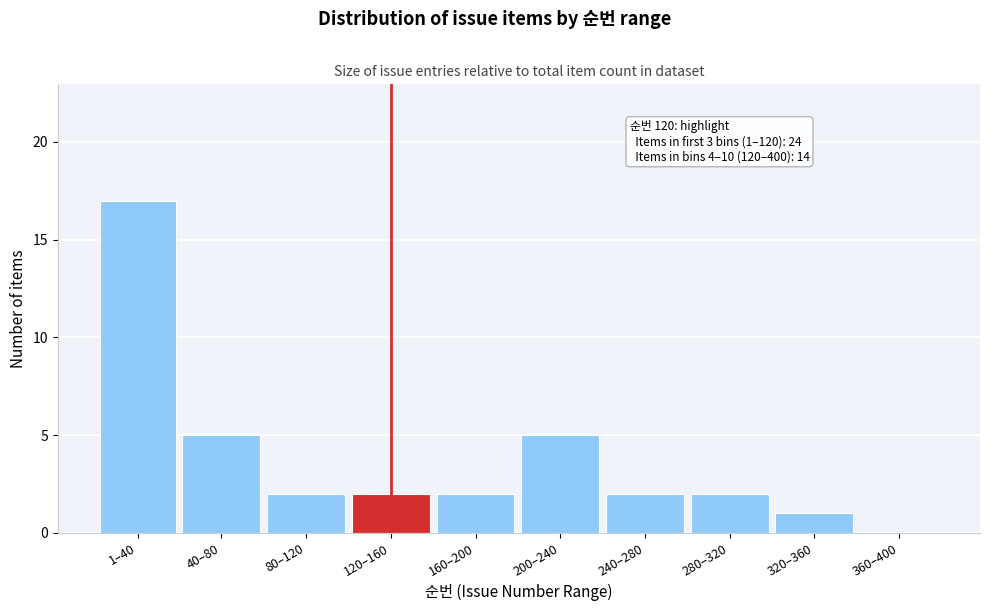

The chart shows a value of 7 at 200–240. True or false?

False